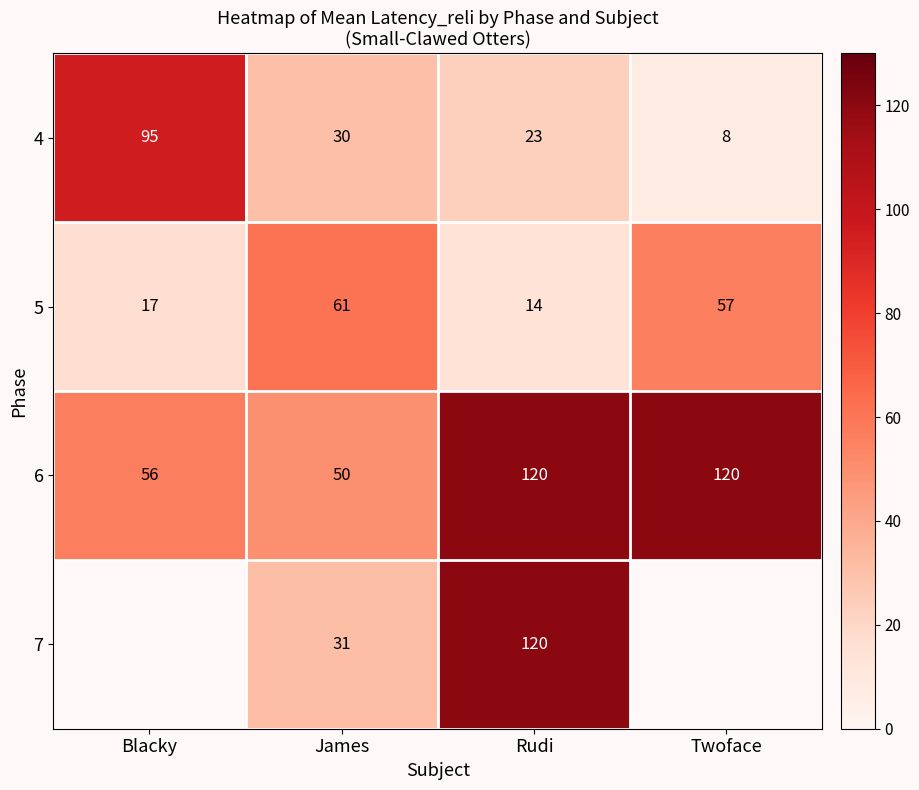

Rank the categories by 4 value from highest to lowest.

Blacky, James, Rudi, Twoface